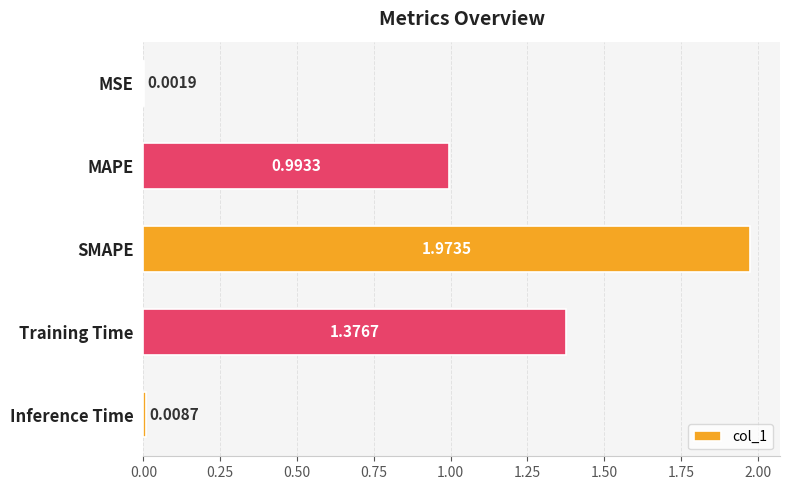

Where is the data nearest to the value 0?

MSE